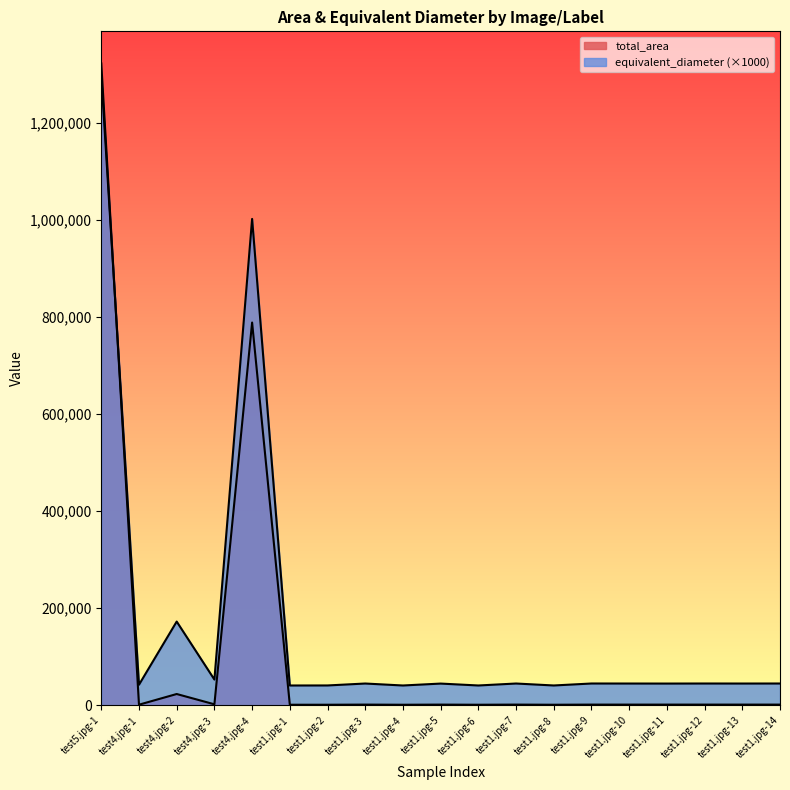

Which label corresponds to the largest value in the chart?

test5.jpg-1